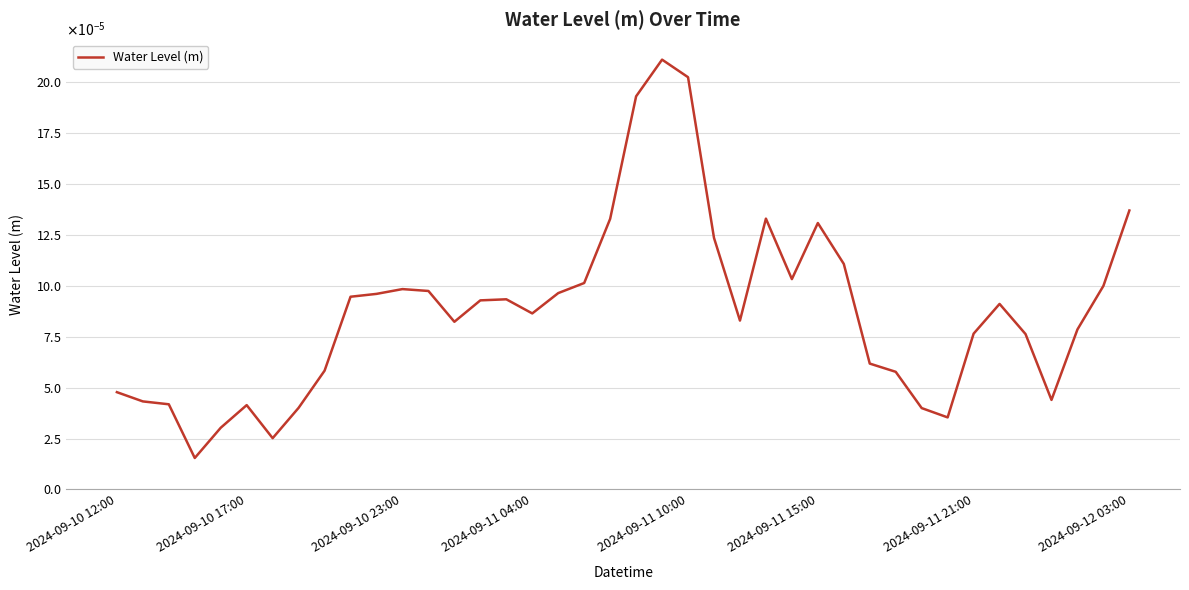

Does the chart have visible grid lines?

Yes